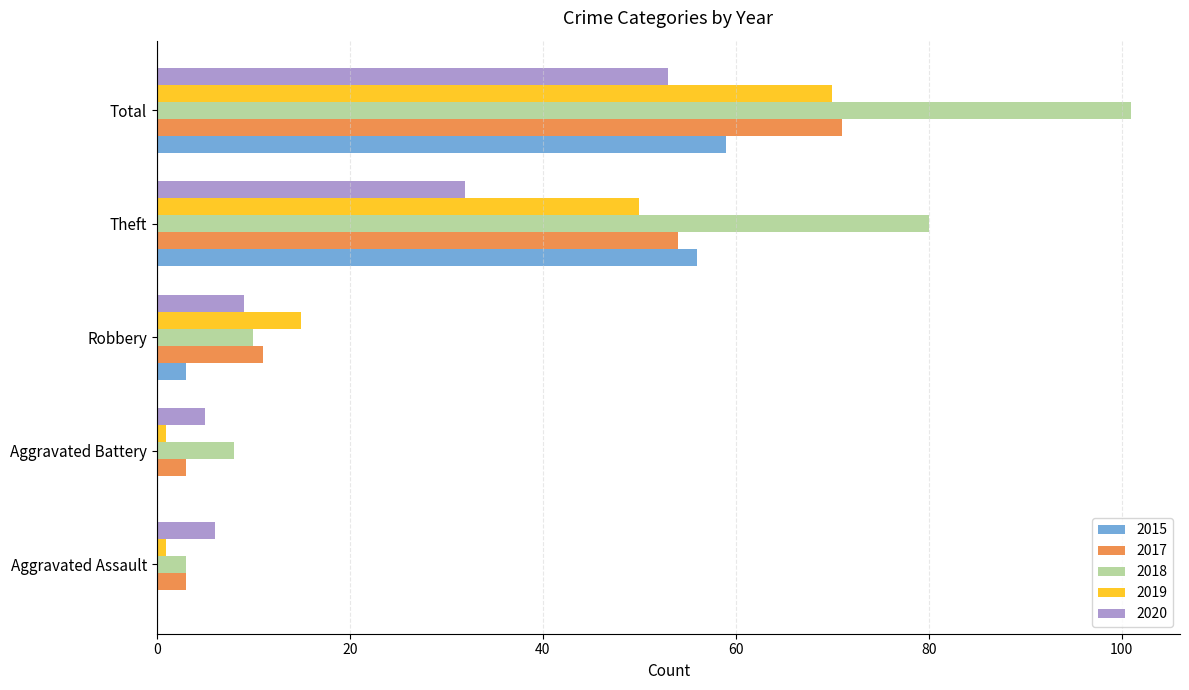

Count the number of categories in the chart.

5